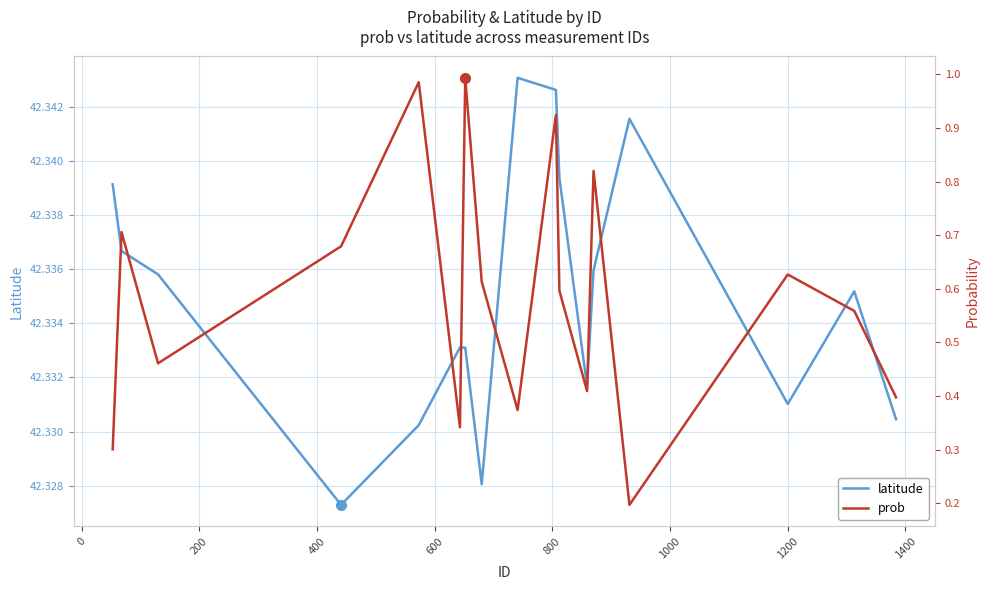

What is the sum of all prob values?

10.0